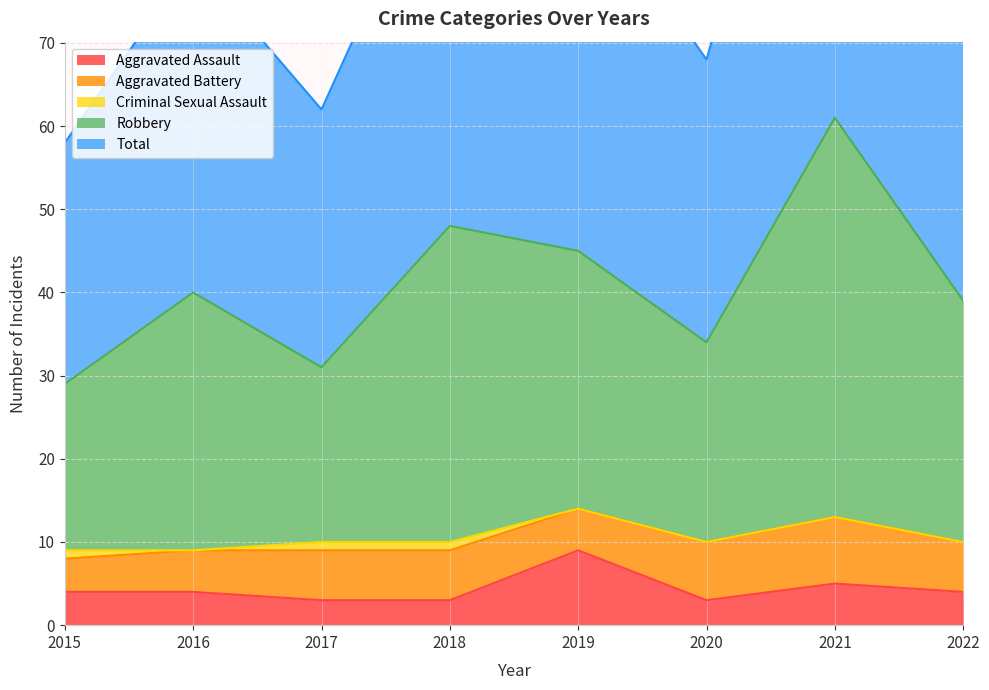

What is the maximum value shown in the chart?

122